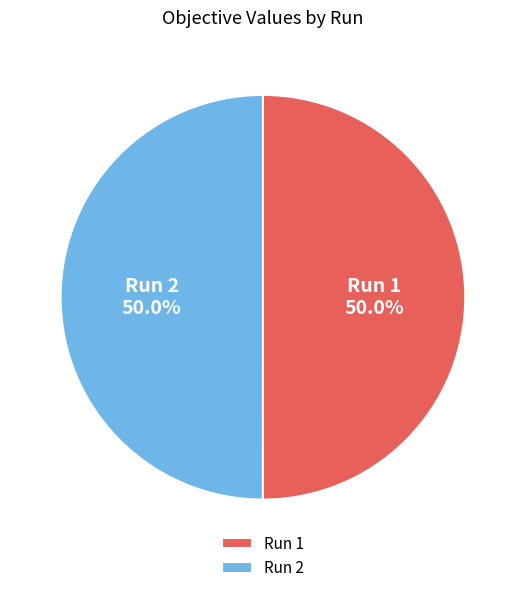

To the nearest percent, what portion does Run 2 represent?

50%